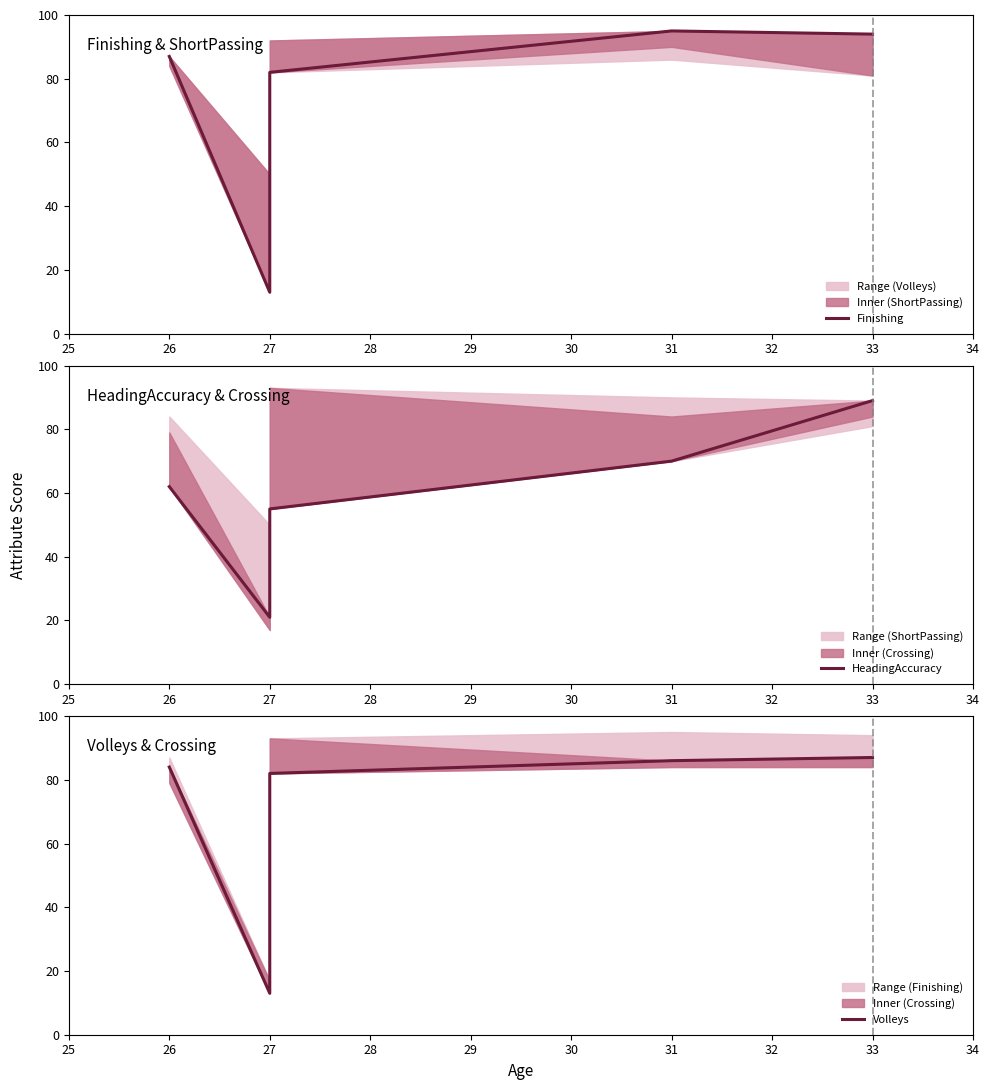

True or false: Volleys has more than 0 points higher than both neighbors.

False